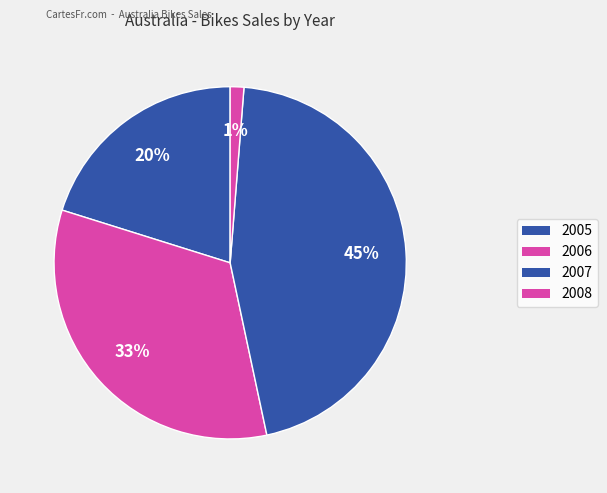

Is 2005 the majority of the pie?

No